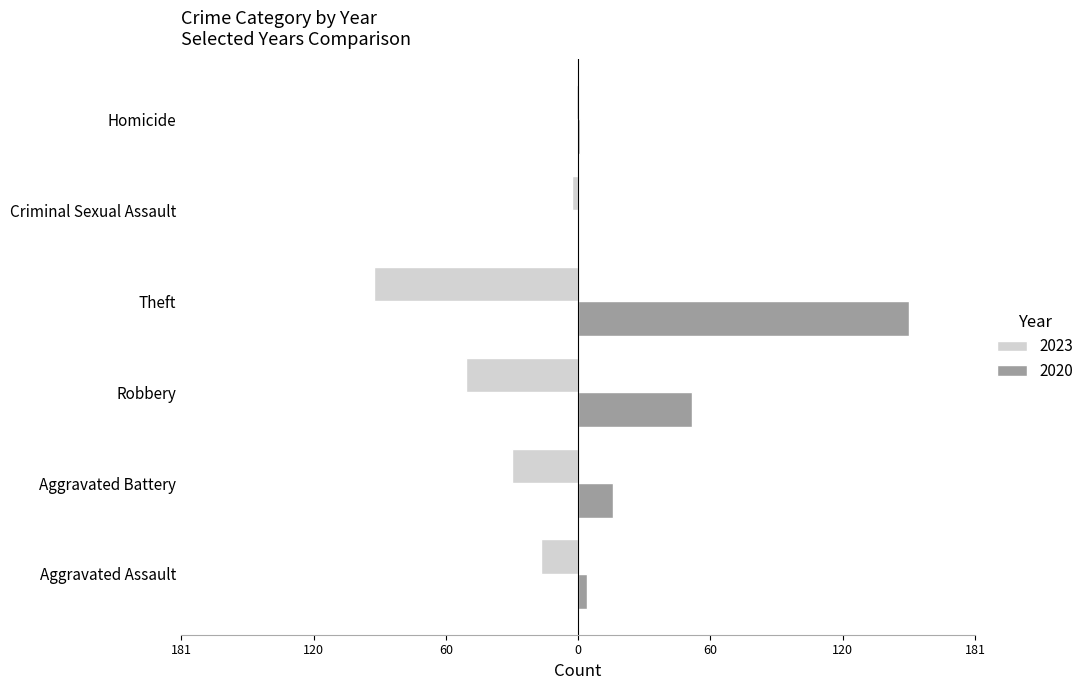

Which category has the highest value in the 2020 series?

Theft